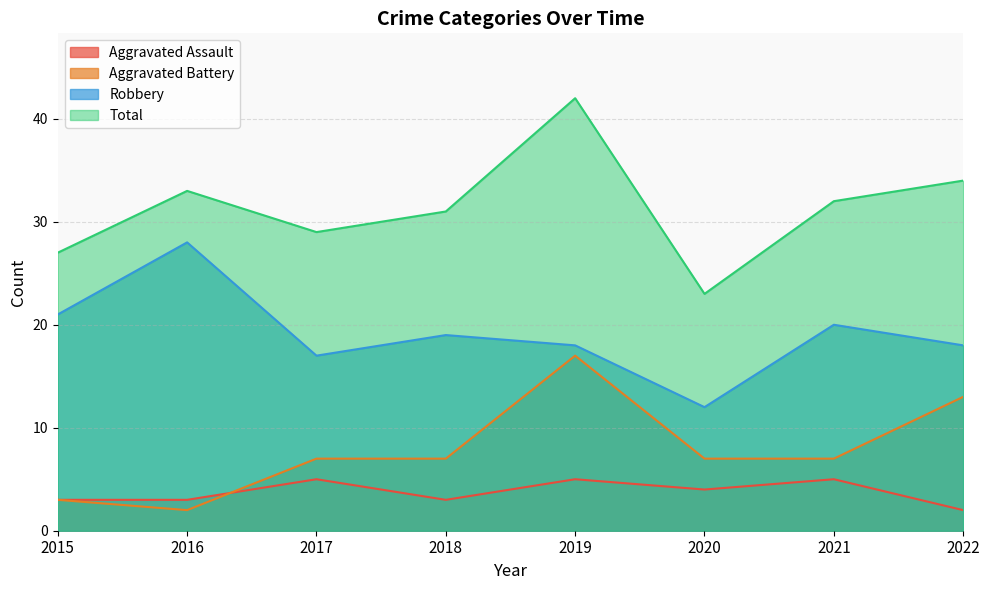

How many lines are shown in the chart?

4